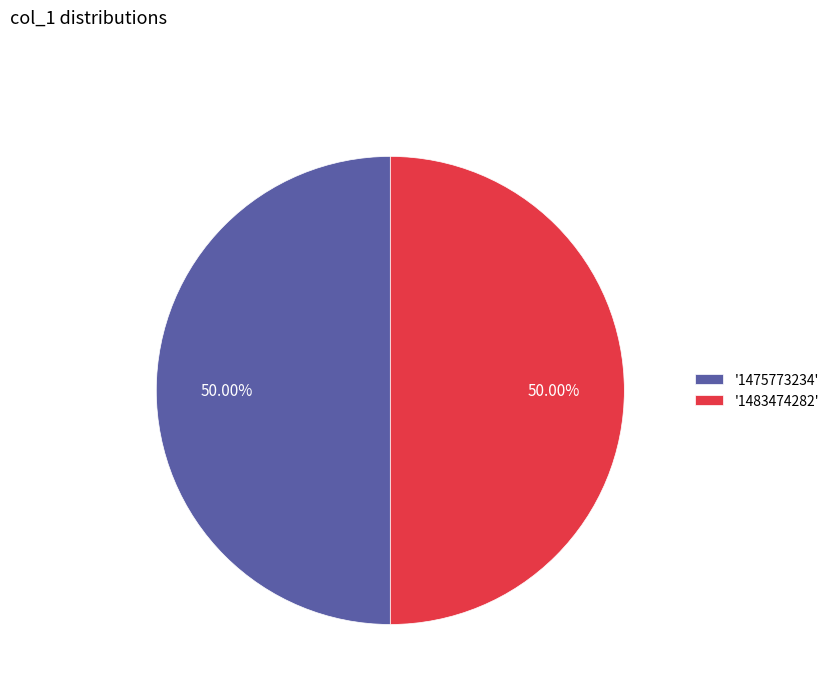

How many segments does this pie chart have?

2